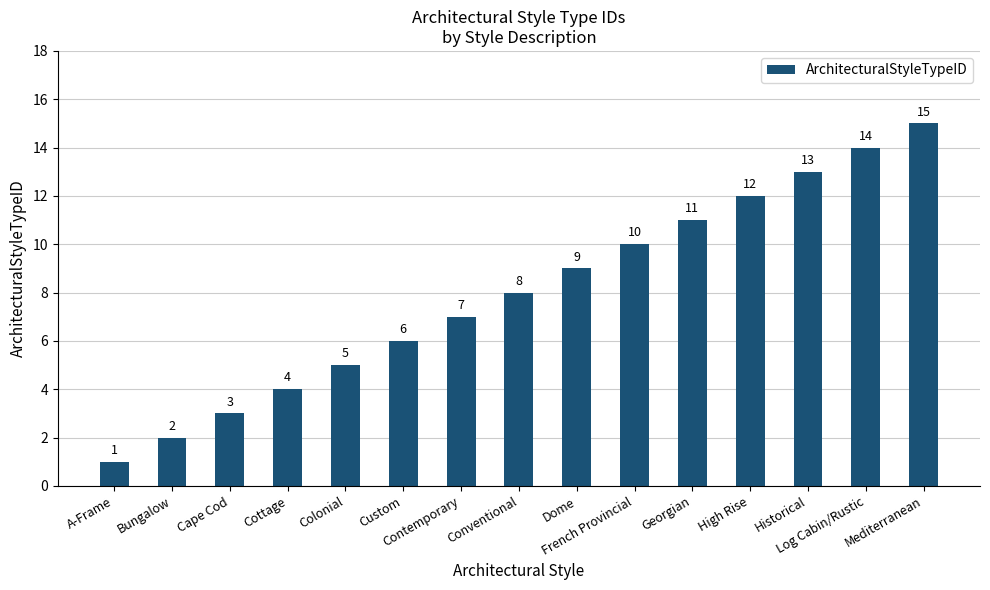

What is the change in value from Log Cabin/Rustic to Mediterranean?

+1